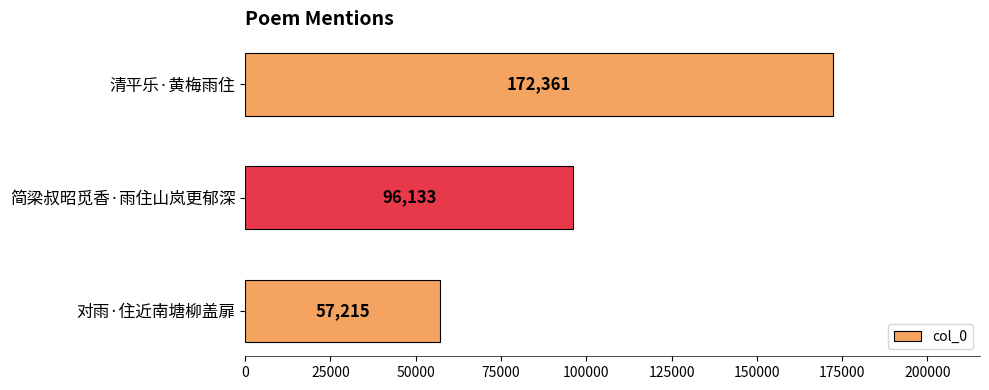

How many values are between 57215 and 172361?

3